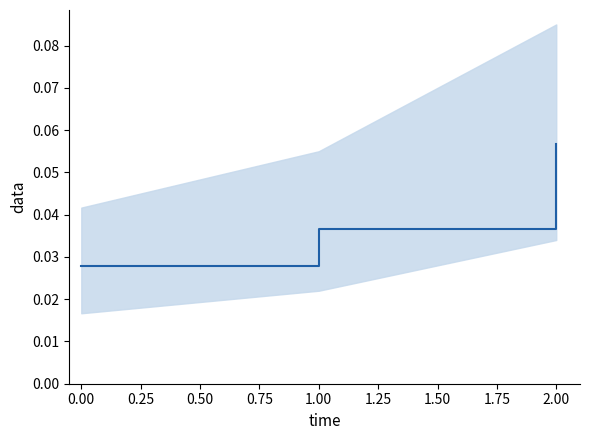

How many distinct data groups are displayed?

1